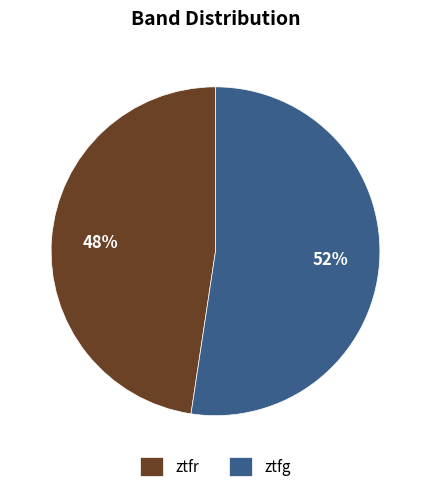

Which has a higher value, ztfg or ztfr?

ztfg